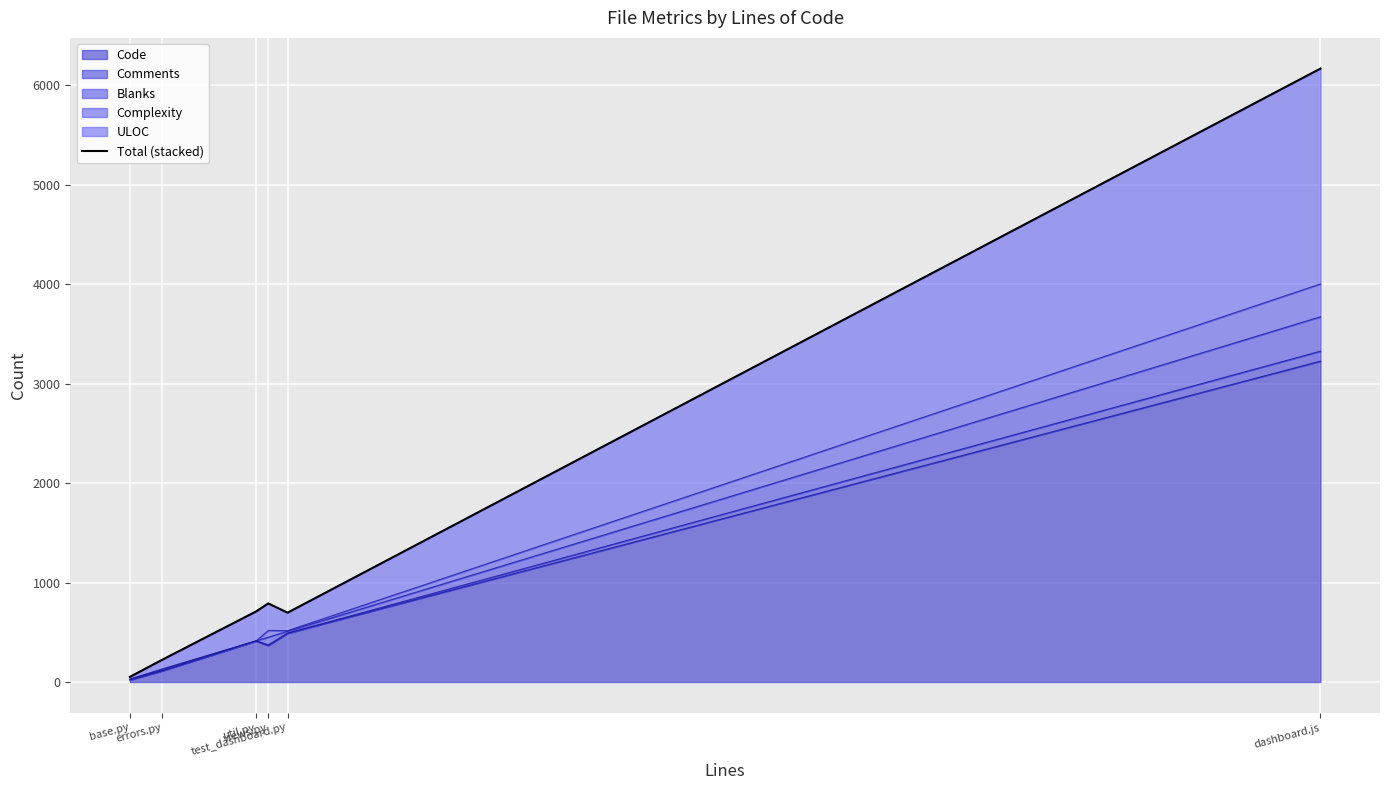

What is the smallest value displayed?

51